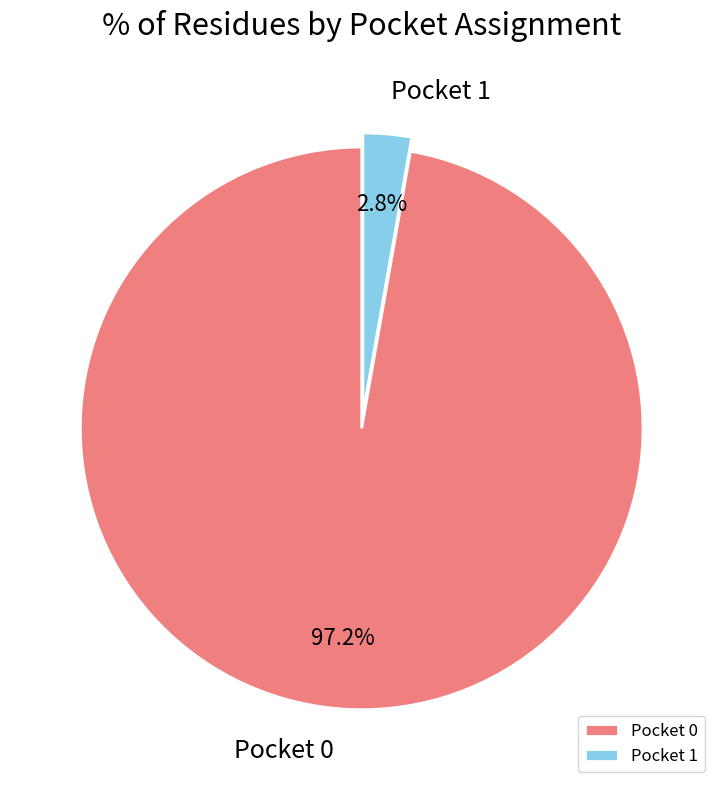

Between Pocket 0 and Pocket 1, which is larger?

Pocket 0